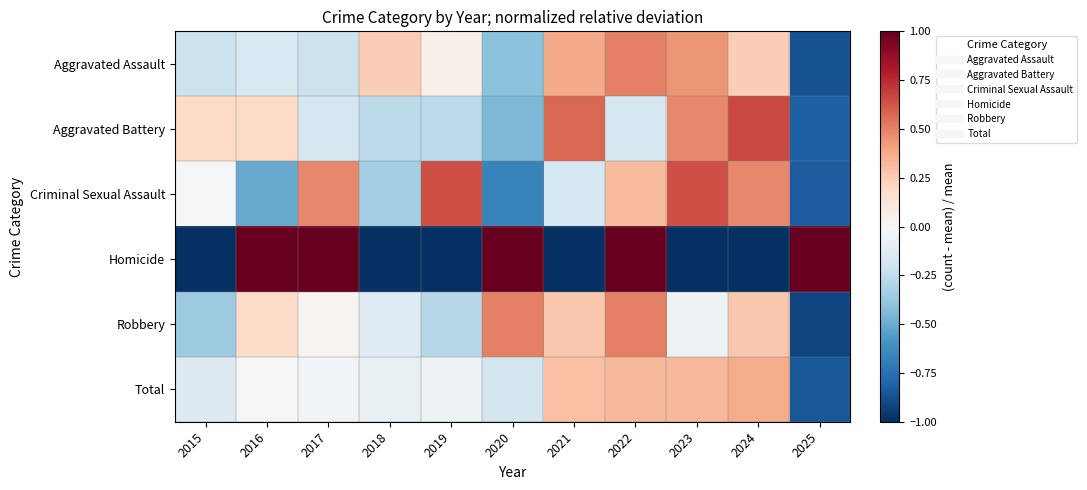

Which series has the widest spread of values?

Homicide